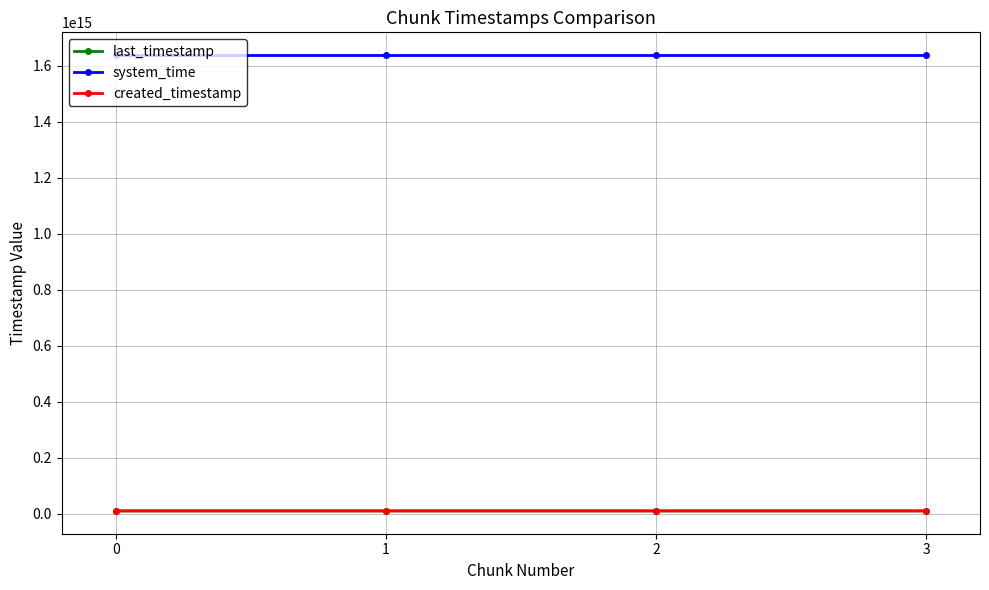

What are all the series names shown in the legend?

last_timestamp, system_time, created_timestamp